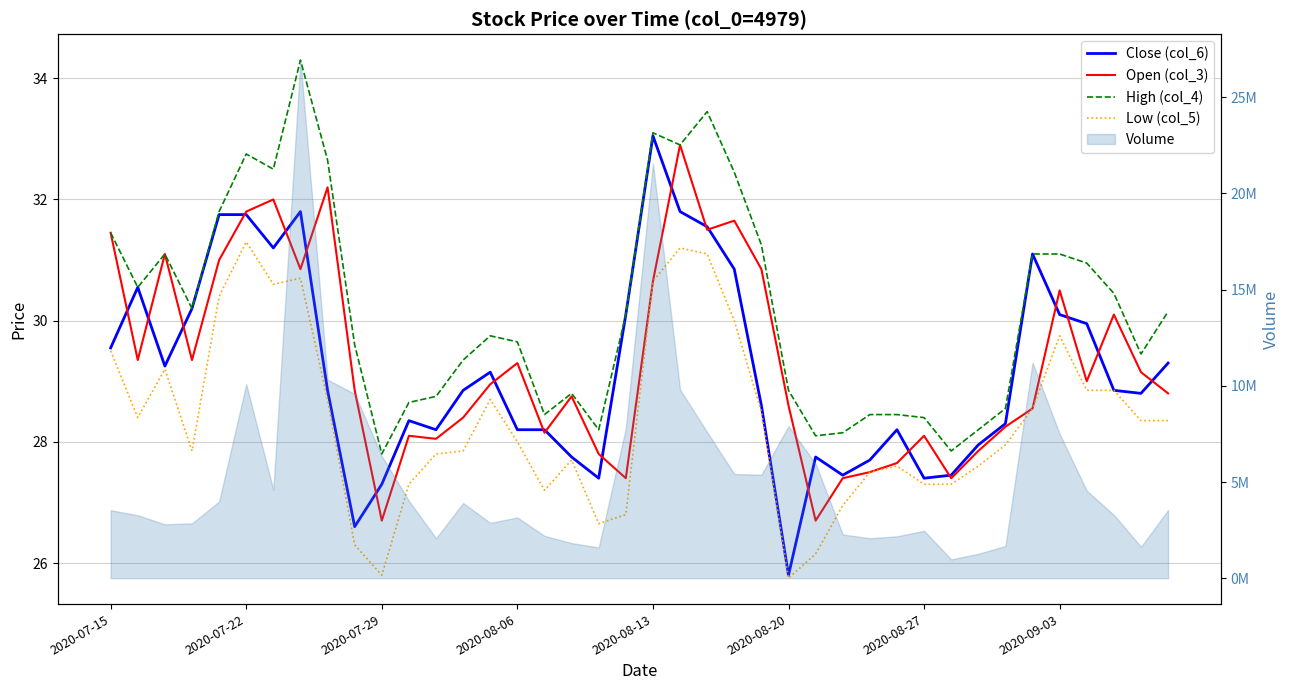

Is it true that Open (col_3) equals 8.3 at 36?

False